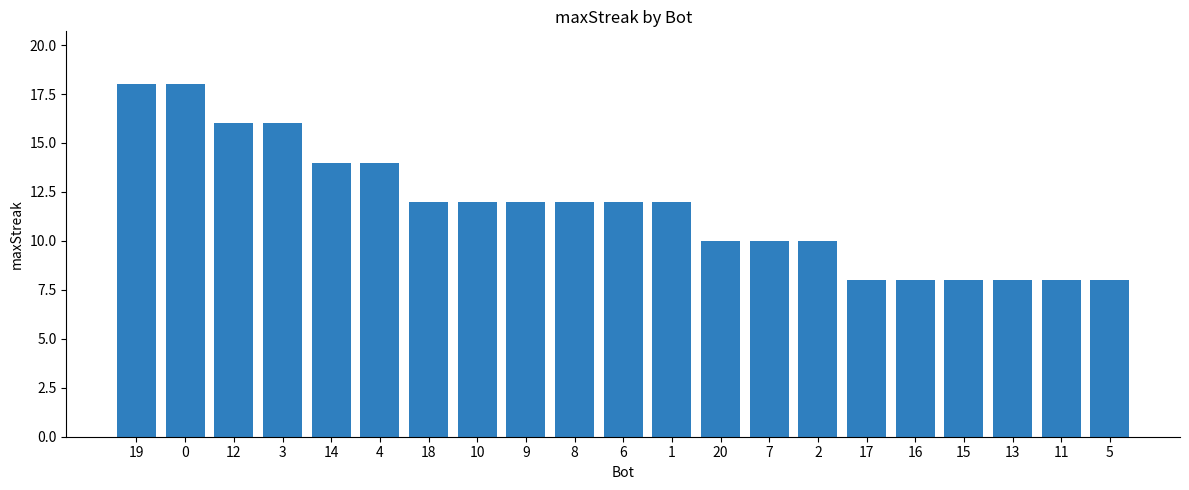

What is the approximate value at 4?

14